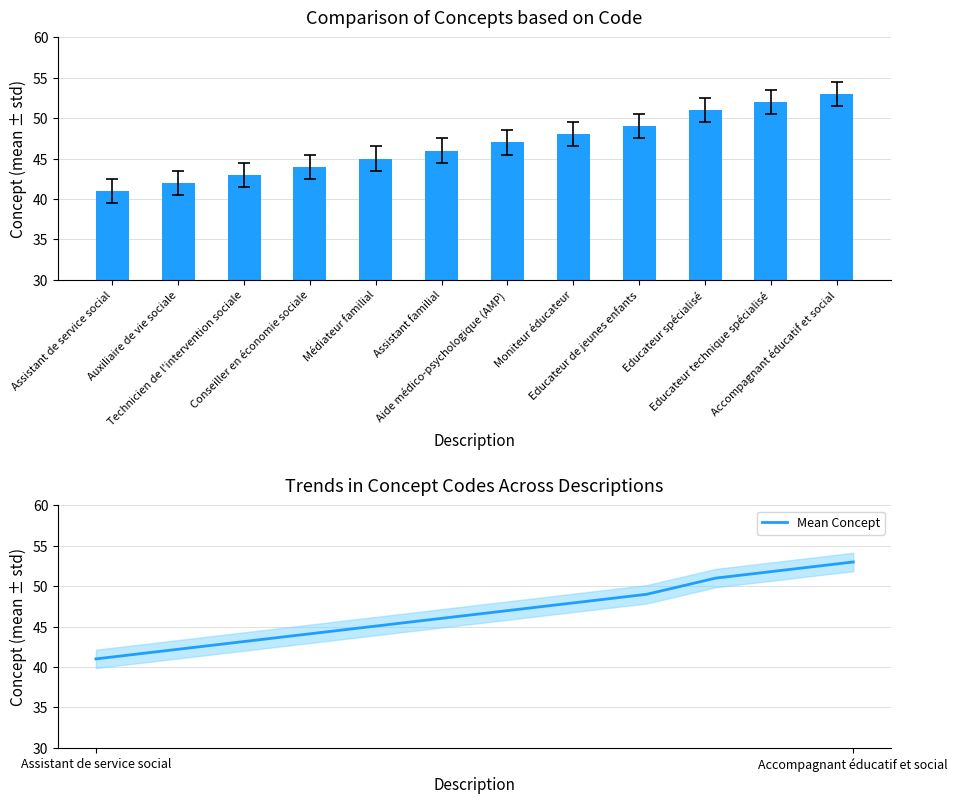

What is the average value of the Mean Concept series?

47